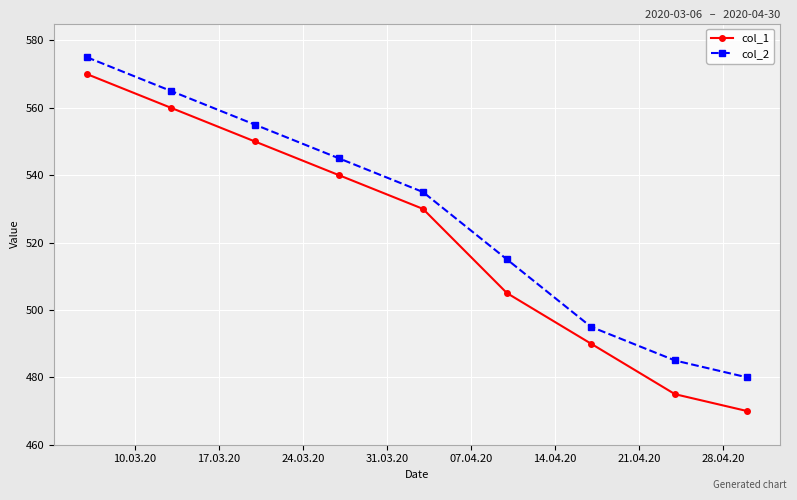

At how many categories does at least one series exceed 513?

6